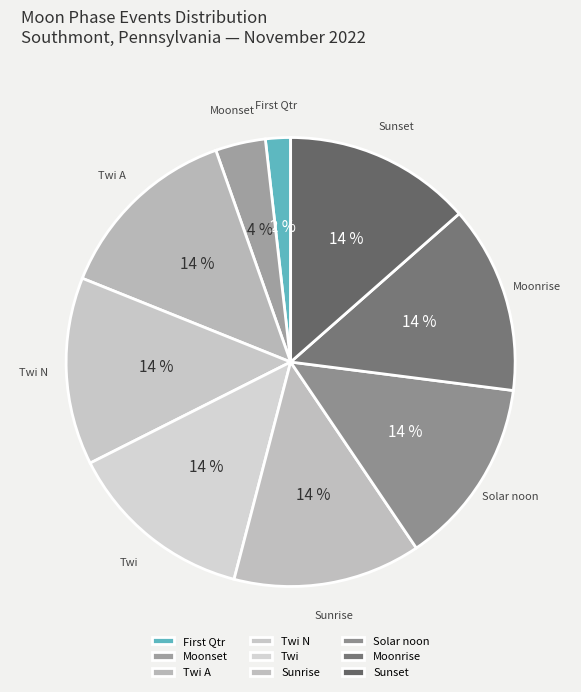

The Moonrise slice represents 14% of the pie. True or false?

True